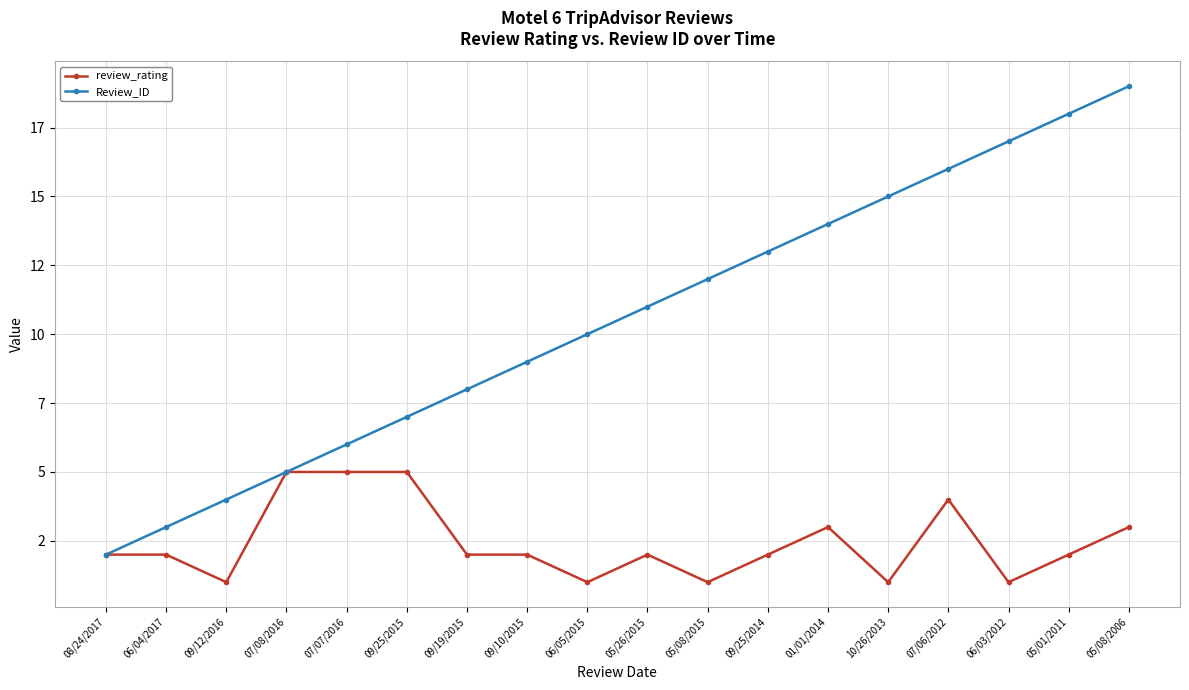

At which category does the chart reach its peak across all series?

05/08/2006